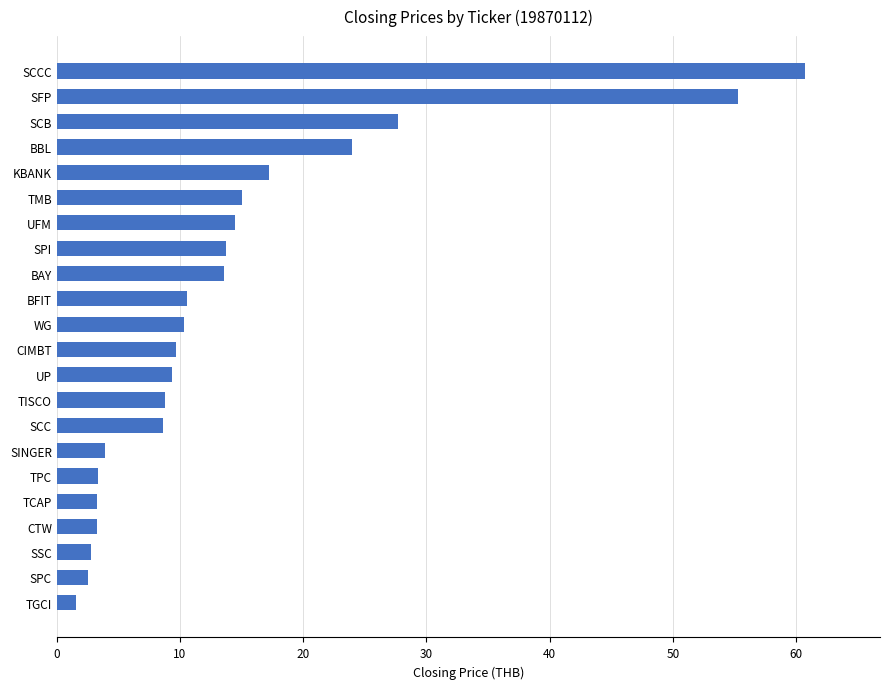

What is the difference between the maximum and minimum values?

59.2